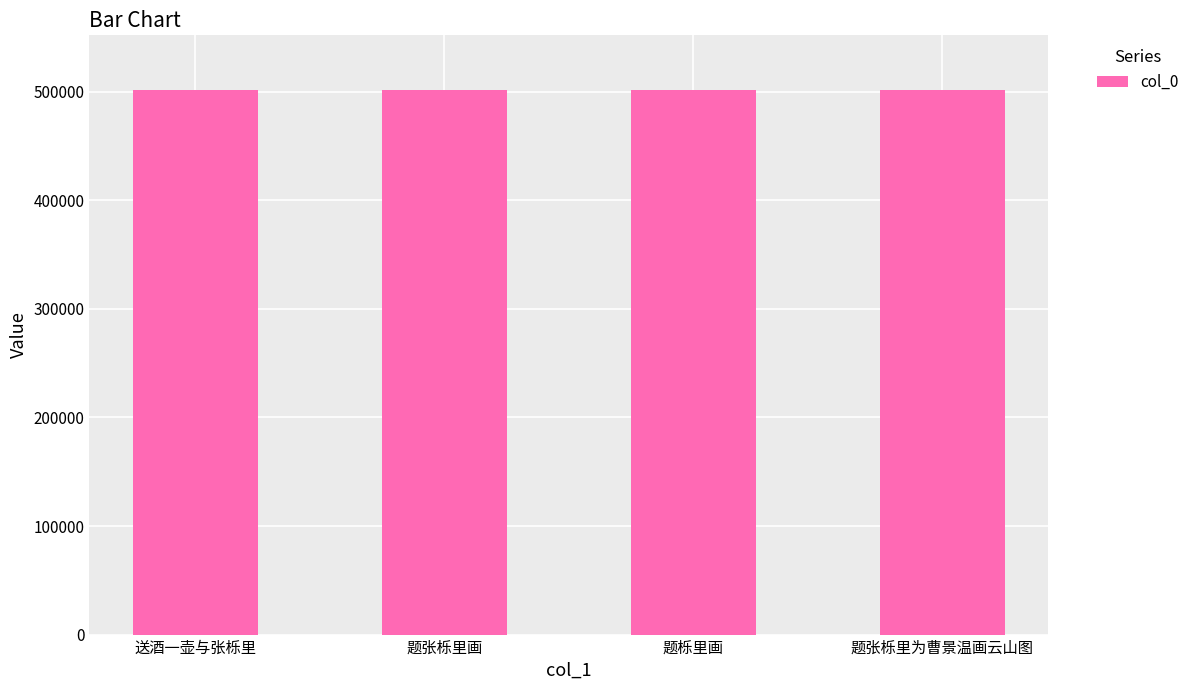

The value at 题张栎里画 is 195091. True or false?

False